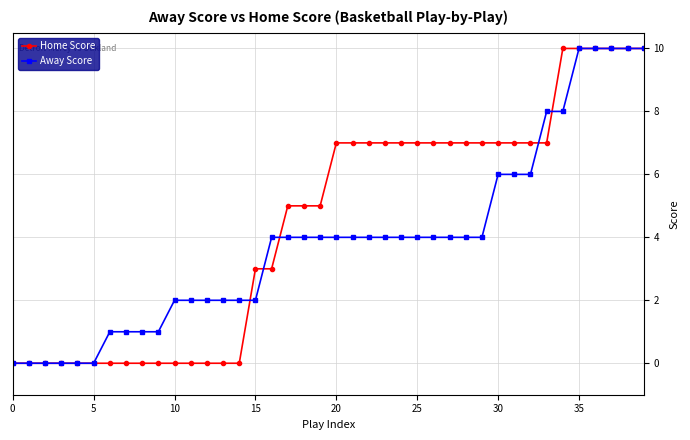

Which series has the largest total across all categories?

Home Score